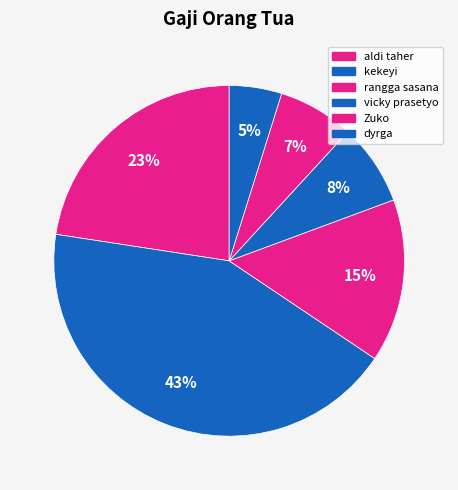

To the nearest percent, what is the combined percentage of Zuko and rangga sasana?

22%